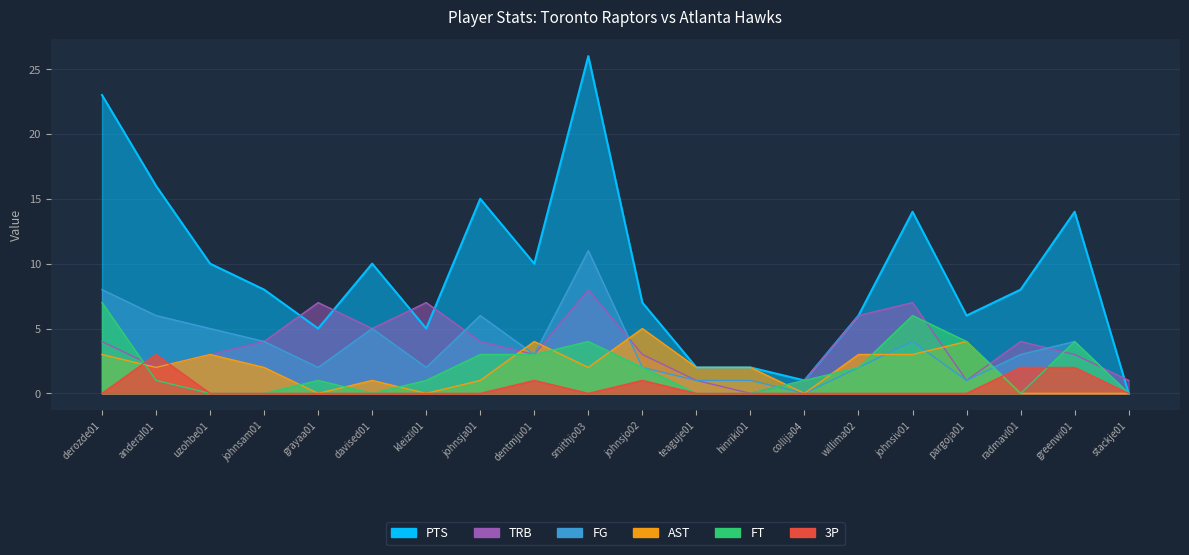

Reading left to right, what are all the values shown in this chart?

FG: derozde01=8	anderal01=6	uzohbe01=5	johnsam01=4	grayaa01=2	davised01=5	kleizli01=2	johnsja01=6	dentmju01=3	smithjo03=11	johnsjo02=2	teaguje01=1	hinriki01=1	collija04=0	willima02=2	johnsiv01=4	pargoja01=1	radmavl01=3	greenwi01=4	stackje01=0
PTS: derozde01=23	anderal01=16	uzohbe01=10	johnsam01=8	grayaa01=5	davised01=10	kleizli01=5	johnsja01=15	dentmju01=10	smithjo03=26	johnsjo02=7	teaguje01=2	hinriki01=2	collija04=1	willima02=6	johnsiv01=14	pargoja01=6	radmavl01=8	greenwi01=14	stackje01=0
AST: derozde01=3	anderal01=2	uzohbe01=3	johnsam01=2	grayaa01=0	davised01=1	kleizli01=0	johnsja01=1	dentmju01=4	smithjo03=2	johnsjo02=5	teaguje01=2	hinriki01=2	collija04=0	willima02=3	johnsiv01=3	pargoja01=4	radmavl01=0	greenwi01=0	stackje01=0
FT: derozde01=7	anderal01=1	uzohbe01=0	johnsam01=0	grayaa01=1	davised01=0	kleizli01=1	johnsja01=3	dentmju01=3	smithjo03=4	johnsjo02=2	teaguje01=0	hinriki01=0	collija04=1	willima02=2	johnsiv01=6	pargoja01=4	radmavl01=0	greenwi01=4	stackje01=0
3P: derozde01=0	anderal01=3	uzohbe01=0	johnsam01=0	grayaa01=0	davised01=0	kleizli01=0	johnsja01=0	dentmju01=1	smithjo03=0	johnsjo02=1	teaguje01=0	hinriki01=0	collija04=0	willima02=0	johnsiv01=0	pargoja01=0	radmavl01=2	greenwi01=2	stackje01=0
TRB: derozde01=4	anderal01=2	uzohbe01=3	johnsam01=4	grayaa01=7	davised01=5	kleizli01=7	johnsja01=4	dentmju01=3	smithjo03=8	johnsjo02=3	teaguje01=1	hinriki01=0	collija04=1	willima02=6	johnsiv01=7	pargoja01=1	radmavl01=4	greenwi01=3	stackje01=1